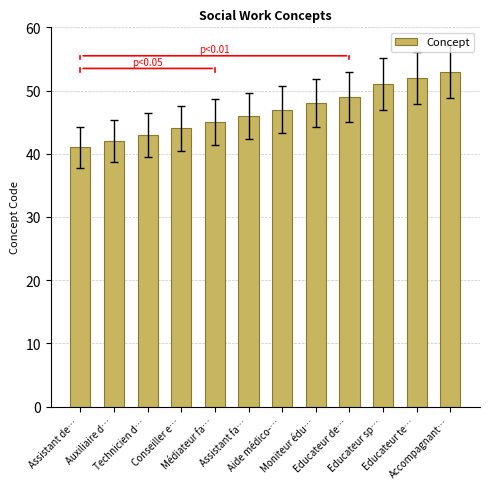

What is the difference between the values at Moniteur édu… and Auxiliaire d…?

6